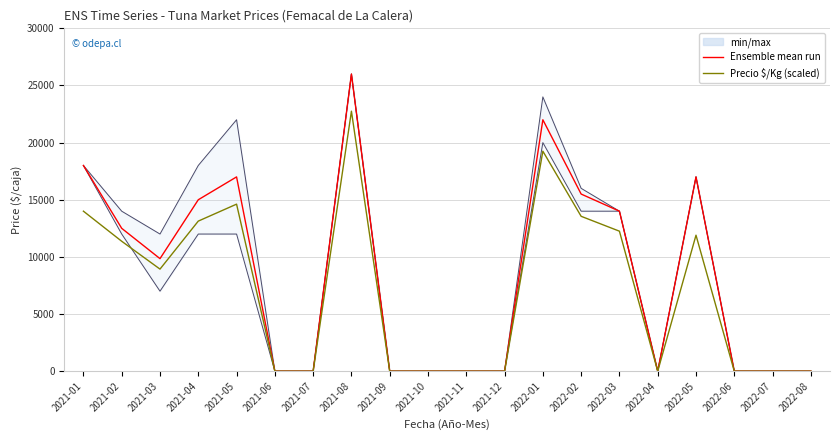

True or false: Ensemble mean run and Precio $/Kg (scaled) cross at least once.

False